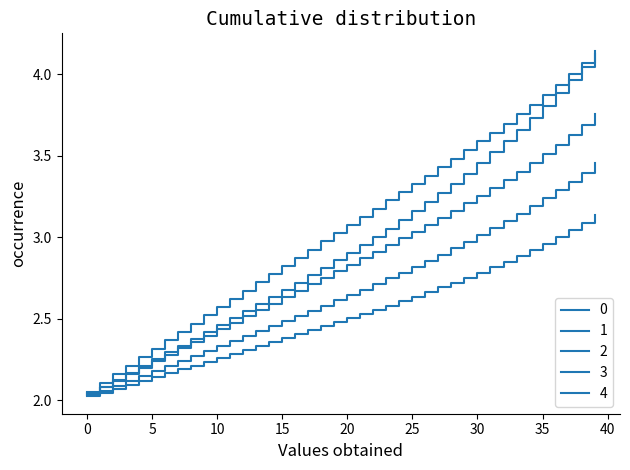

Which series has the largest total across all categories?

1